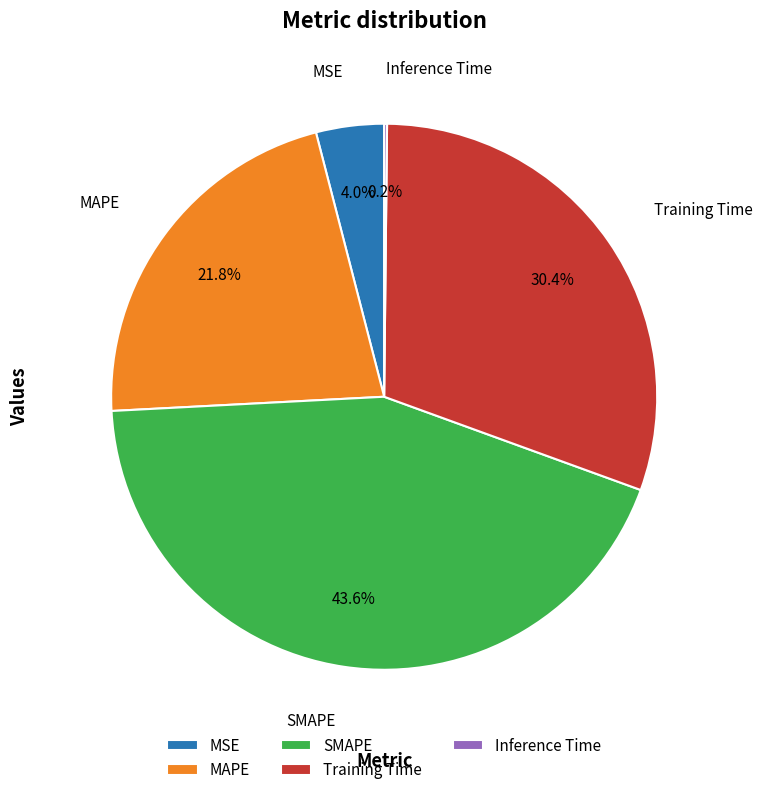

Which has a higher value, MSE or SMAPE?

SMAPE